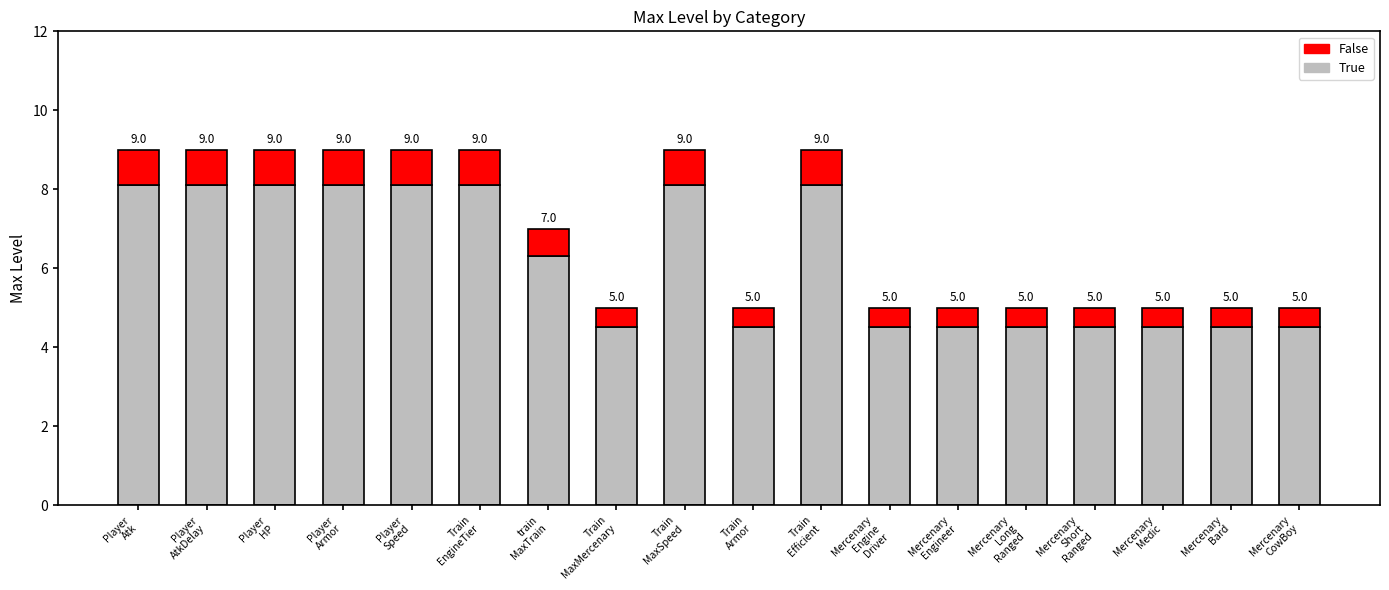

Are the bars horizontal?

No